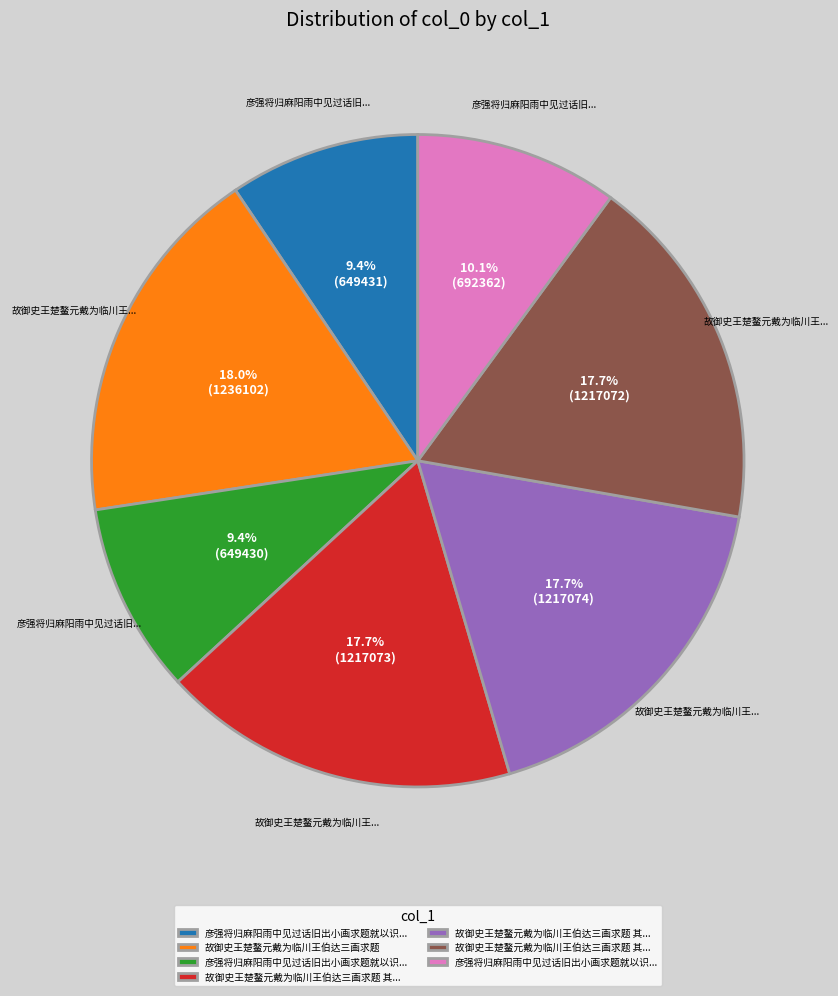

Is there a majority slice in this chart?

No